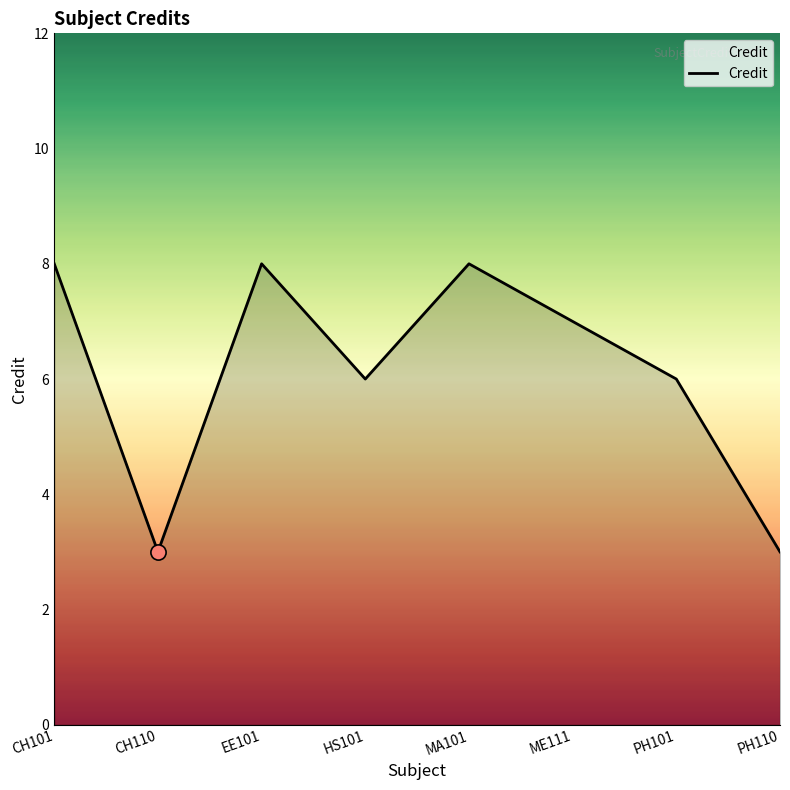

What is the change in value from EE101 to PH110?

-5